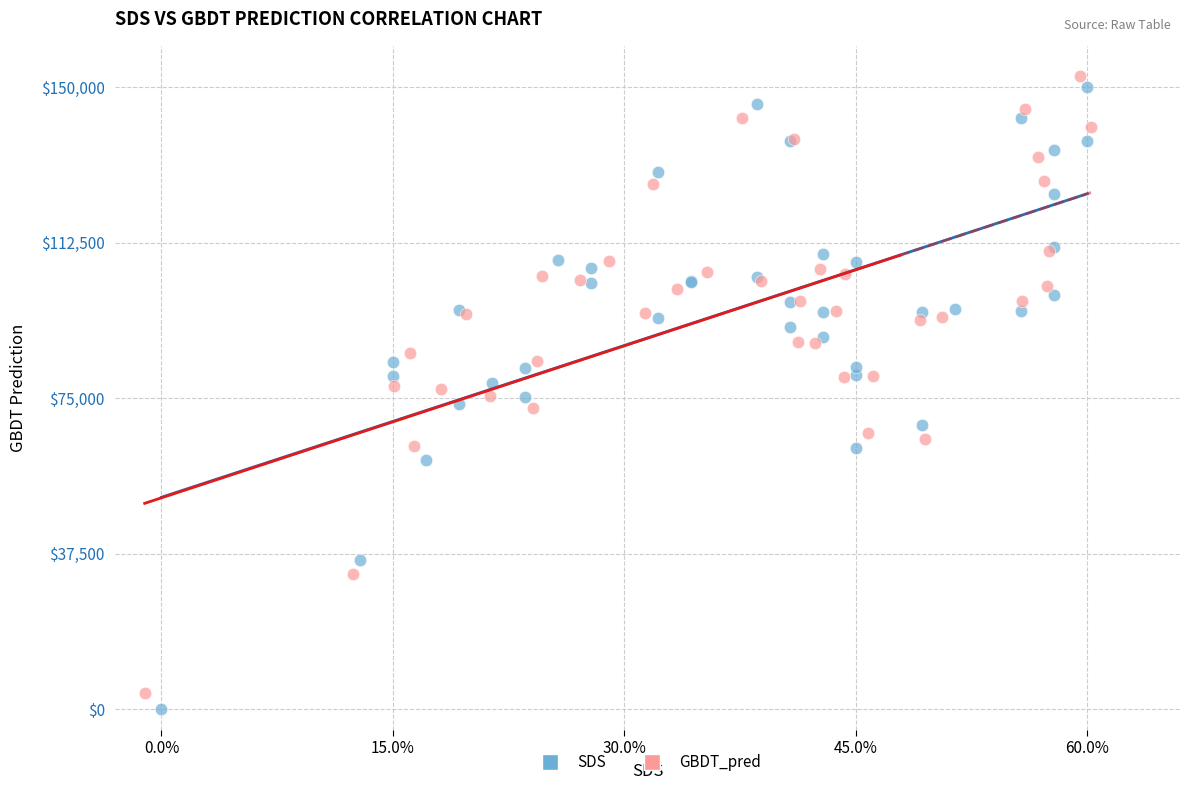

Which series has the widest spread of Y values?

SDS